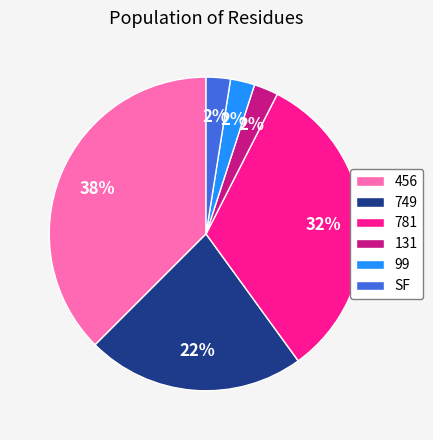

Which has a higher value, 456 or 749?

456